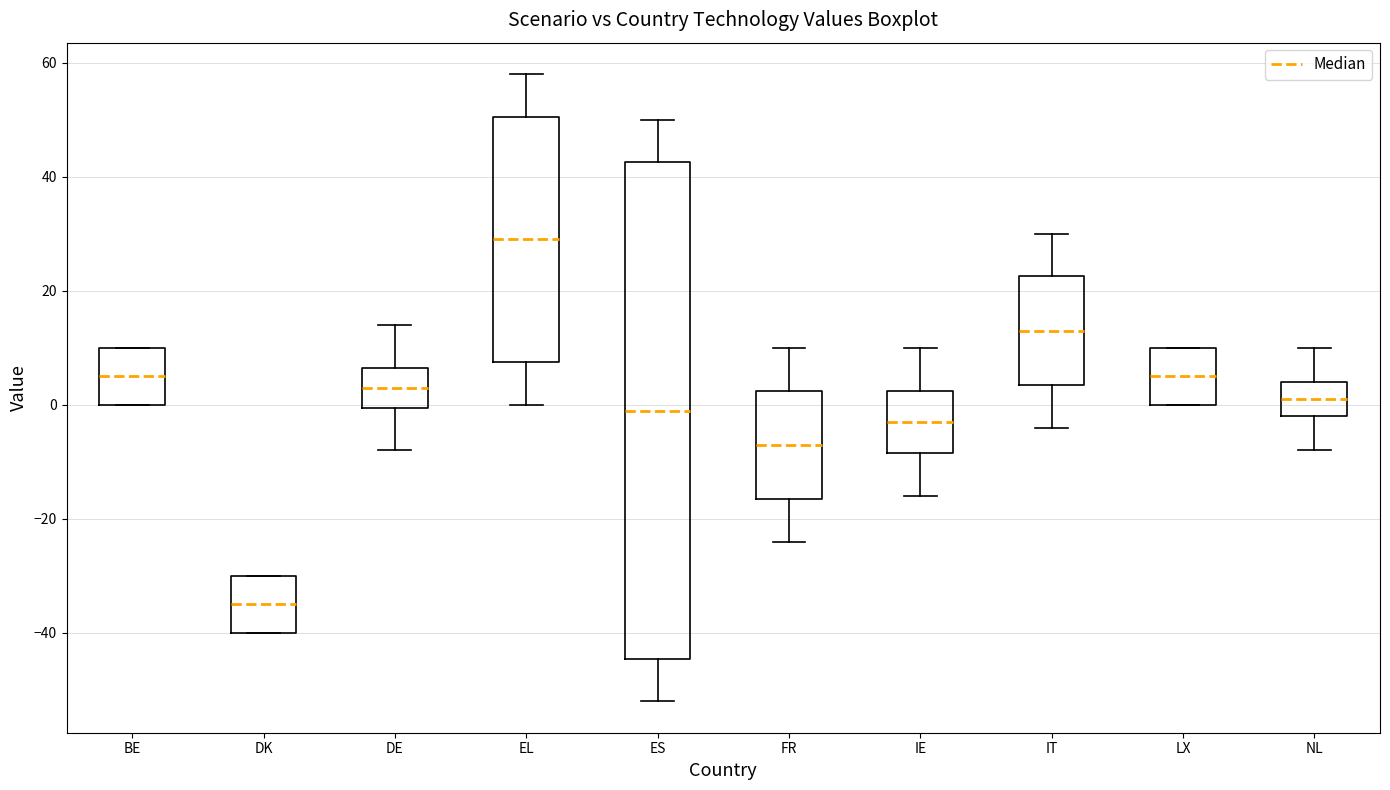

Reading left to right, transcribe this box plot: for each box, give where its median line is, the range the box spans, and where its two whiskers end, as read against the y-axis. The values are not printed on the chart, so give them approximately, as read against the axis.

BE: median 6, box 0 to 10, whiskers 0 to 10
DK: median -34, box -40 to -30, whiskers -40 to -30
DE: median 4, box 0 to 6, whiskers -8 to 14
EL: median 30, box 8 to 50, whiskers 0 to 58
ES: median 0, box -44 to 42, whiskers -52 to 50
FR: median -6, box -16 to 2, whiskers -24 to 10
IE: median -2, box -8 to 2, whiskers -16 to 10
IT: median 14, box 4 to 22, whiskers -4 to 30
LX: median 6, box 0 to 10, whiskers 0 to 10
NL: median 2, box -2 to 4, whiskers -8 to 10